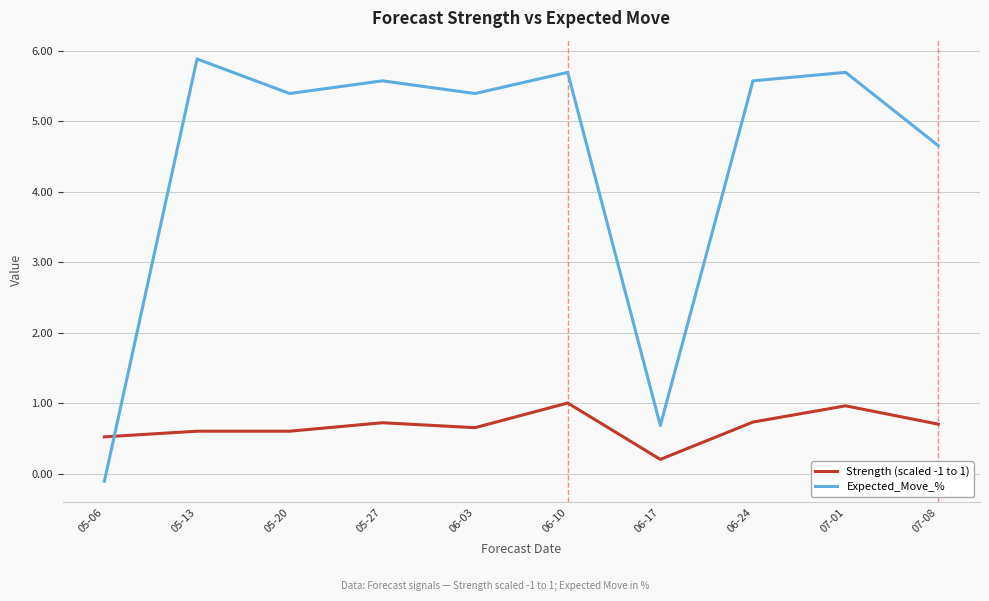

What is the difference between the maximum and second lowest values in the Expected_Move_% series?

5.2